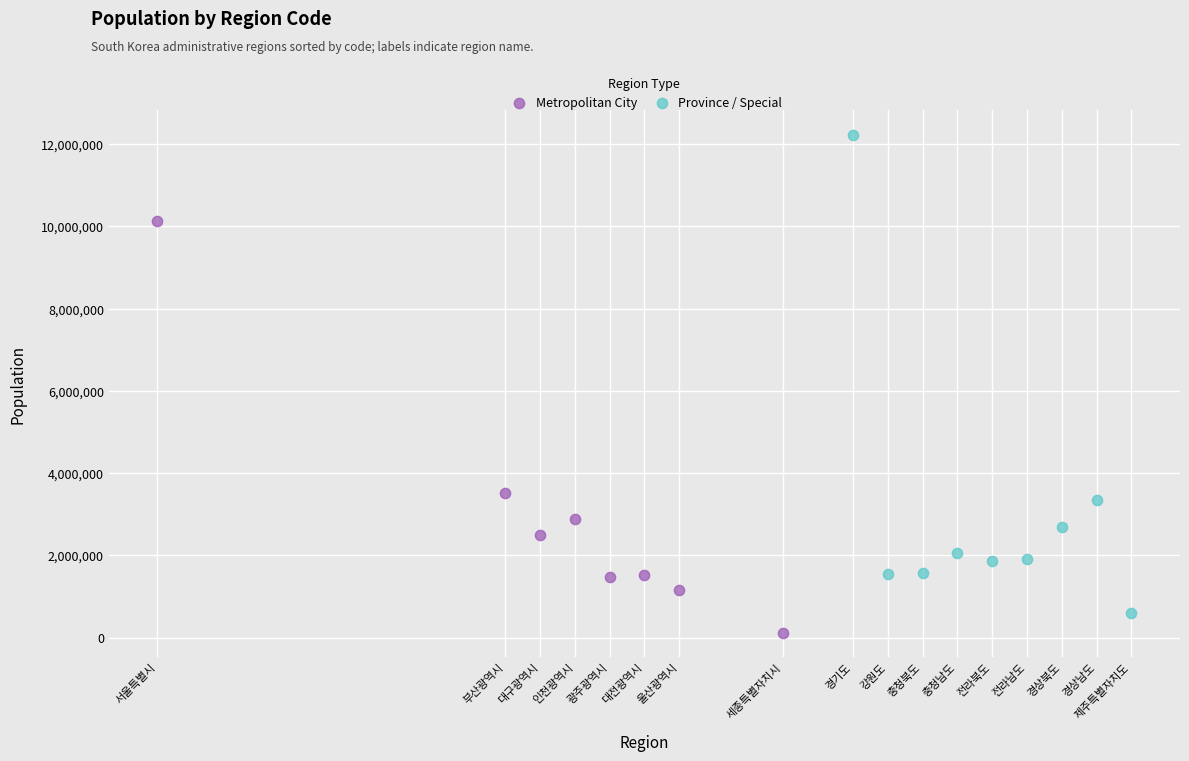

Which series contains the highest Y value?

Province / Special